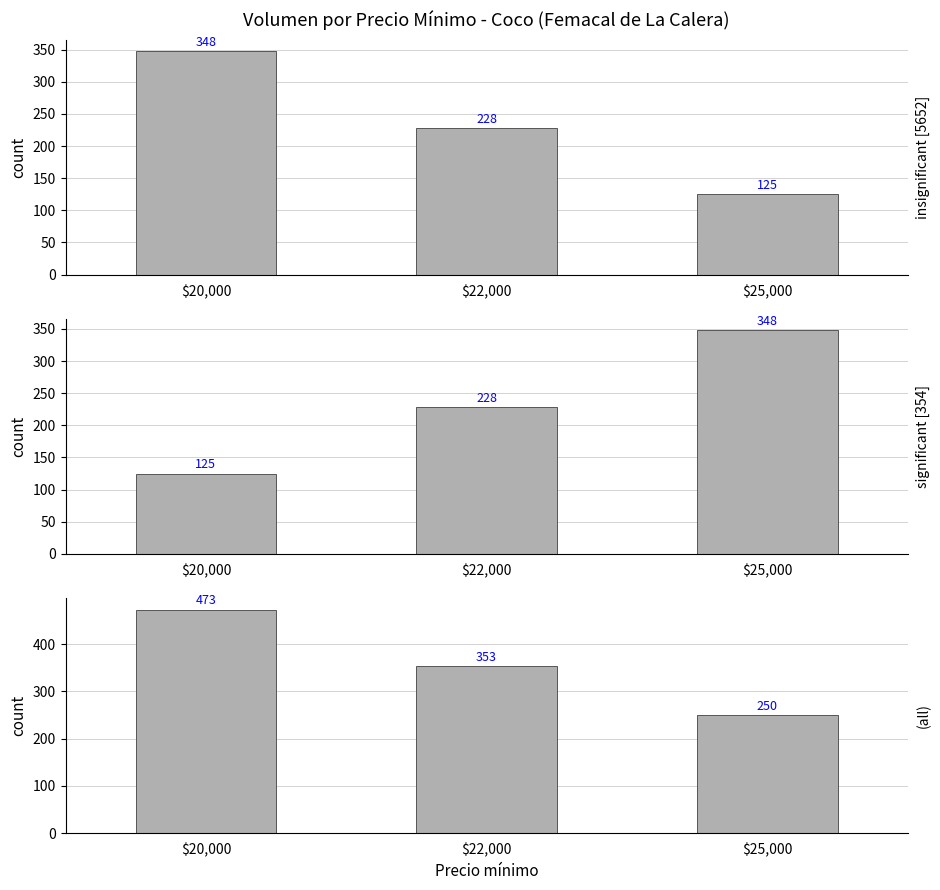

Which label corresponds to the smallest value in the chart?

$25,000